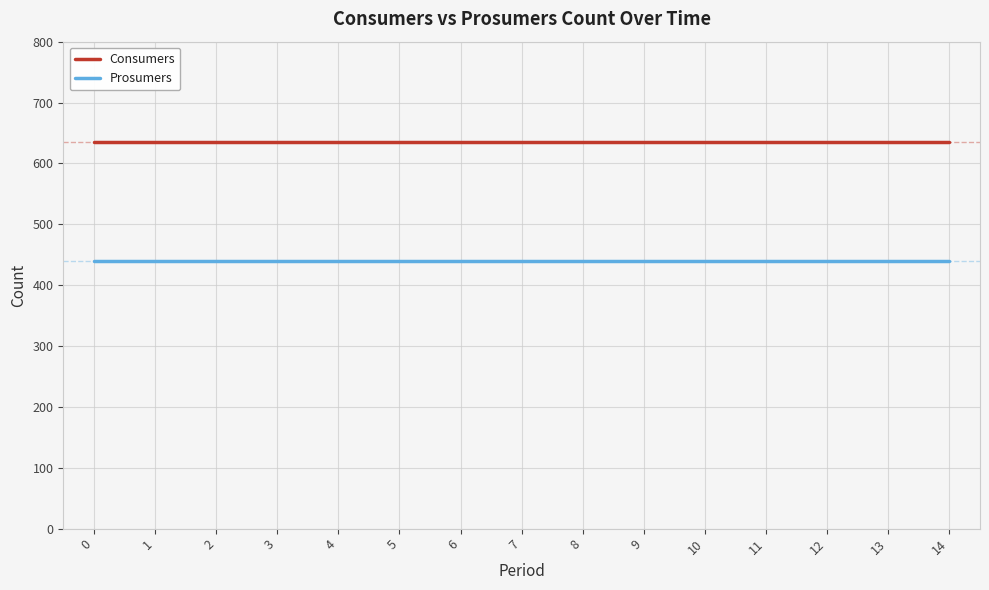

What is the total value across all series at 13?

1075